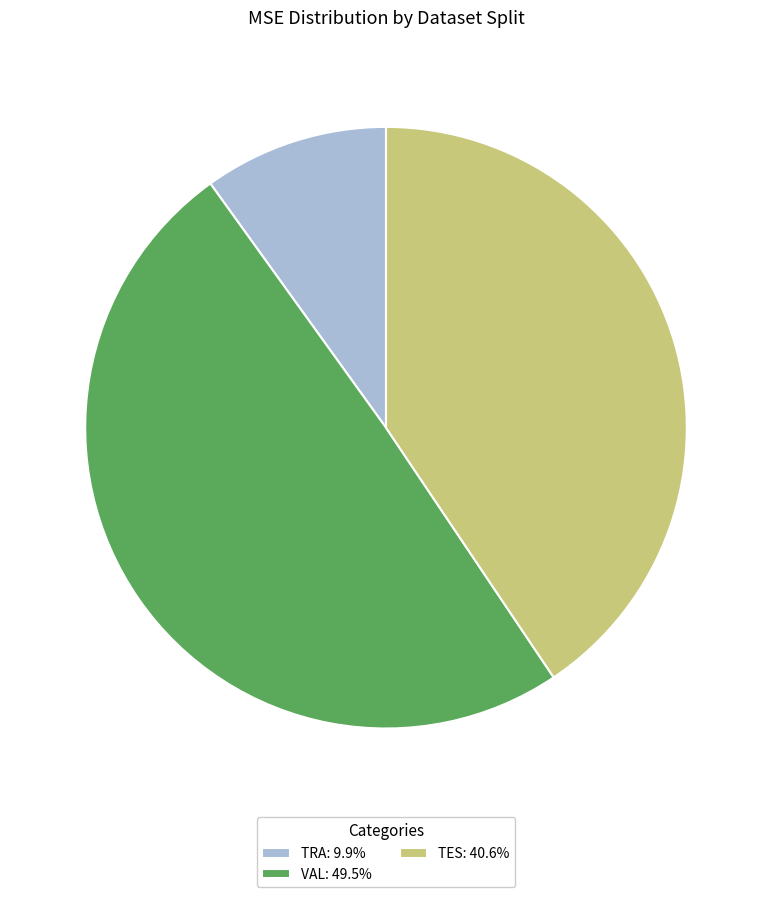

How many slices are in this pie chart?

3